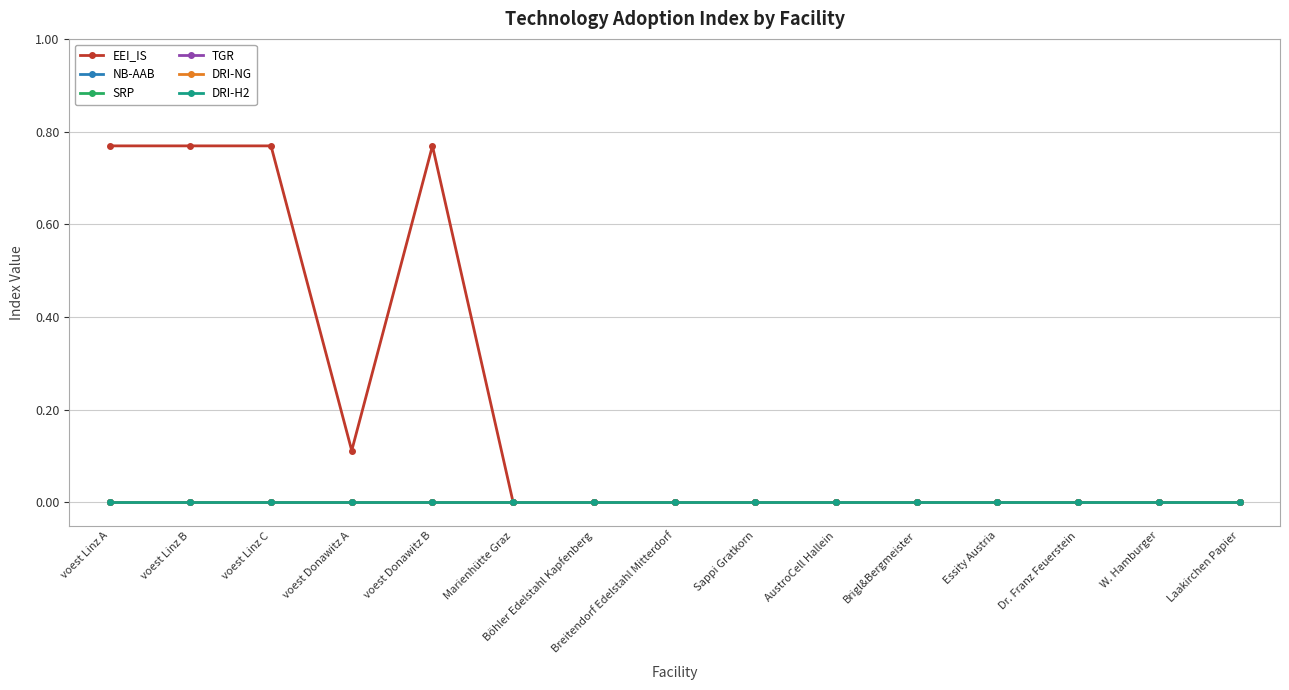

Which has a higher value, voest Donawitz B or Böhler Edelstahl Kapfenberg?

voest Donawitz B